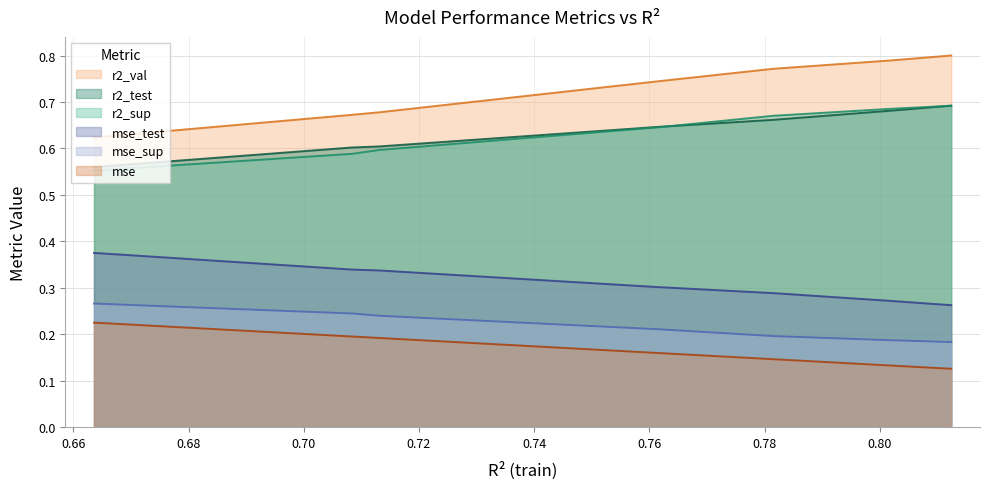

Which series has the largest range (max minus min)?

r2_val